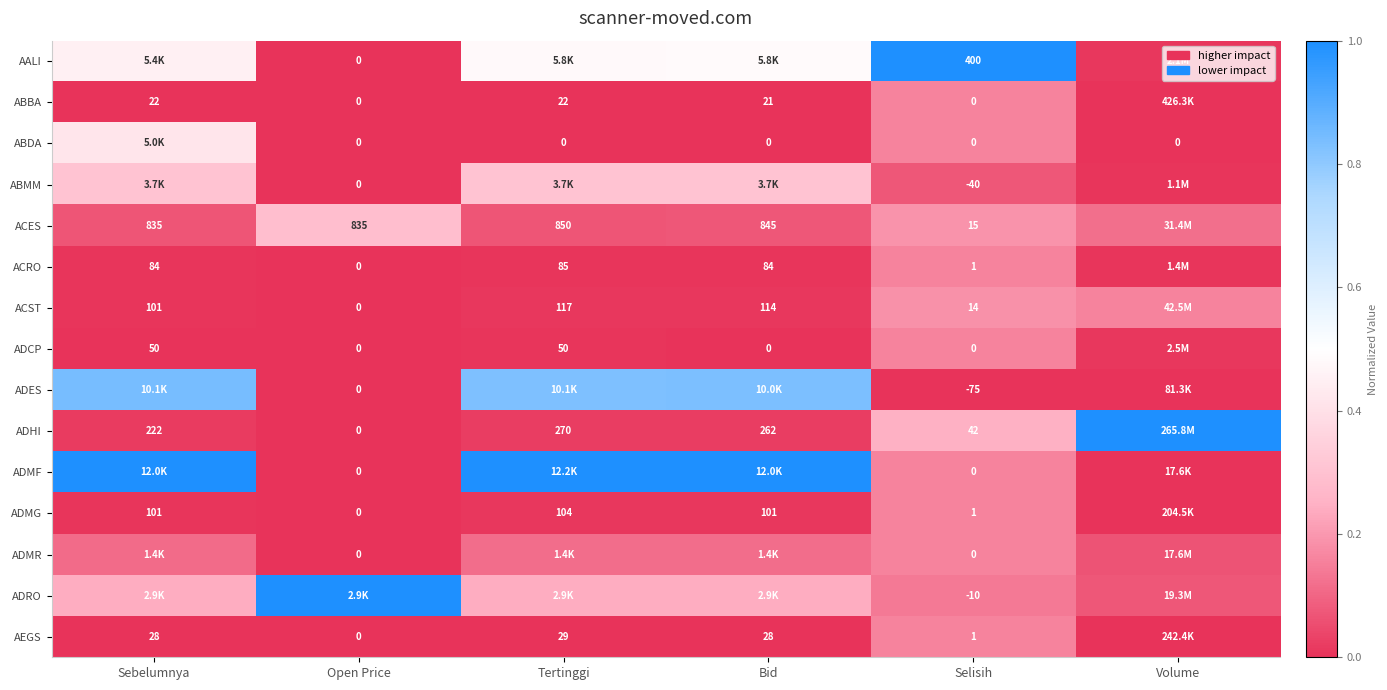

Is the value of ABDA at Open Price greater than the value of AEGS at Tertinggi?

No